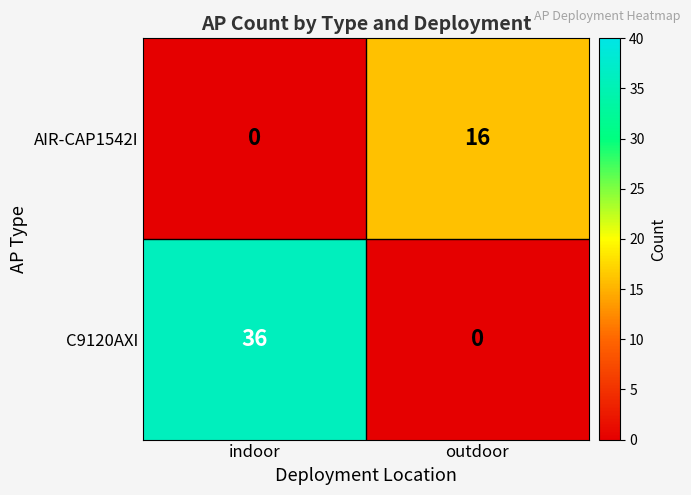

At which category does the chart reach its peak across all series?

indoor